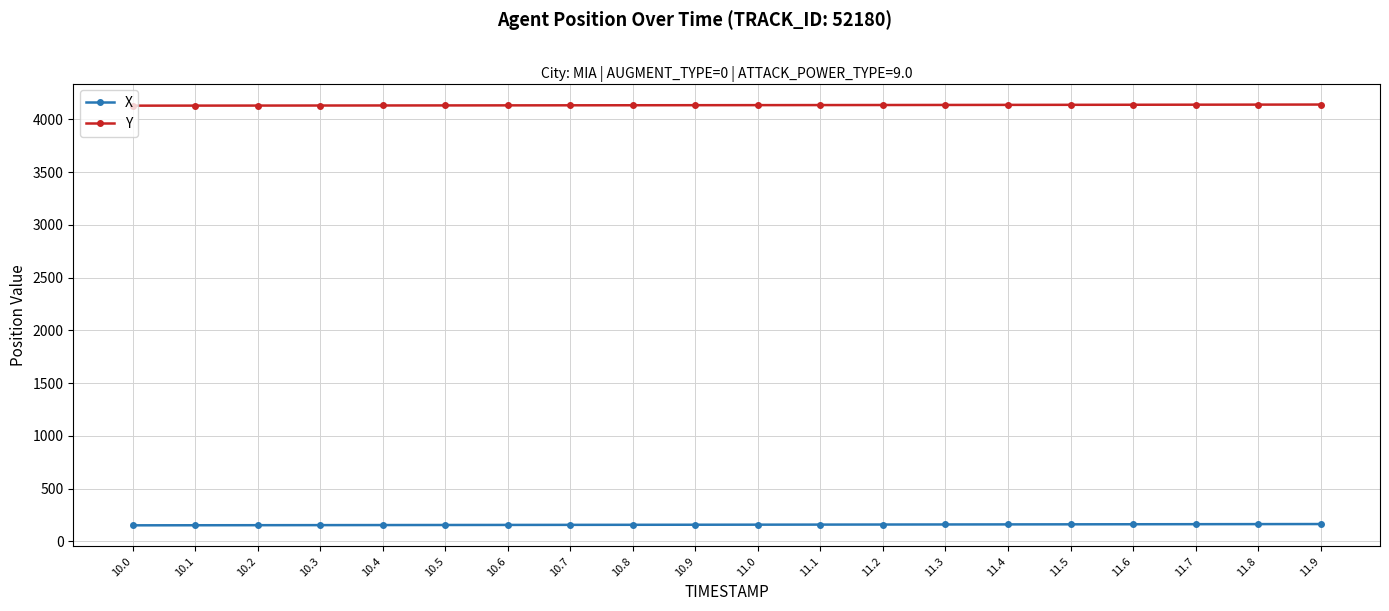

At 11.1, list the series in order from smallest to largest.

X, Y